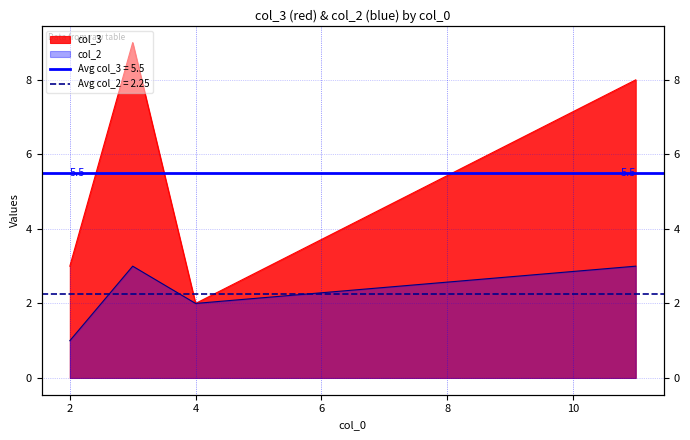

What is the value of the col_3 point at the 2nd from the left?

9